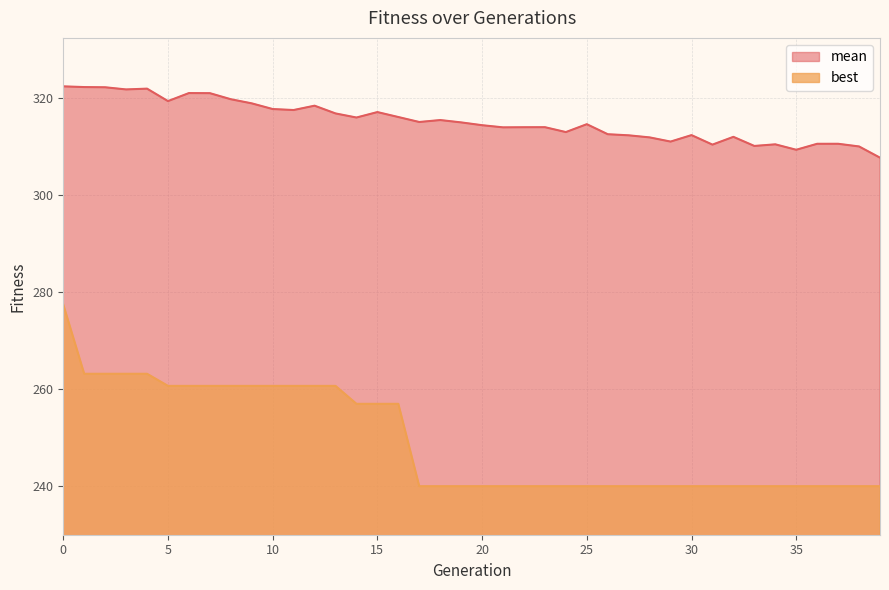

What is the minimum value shown in the chart?

240.0